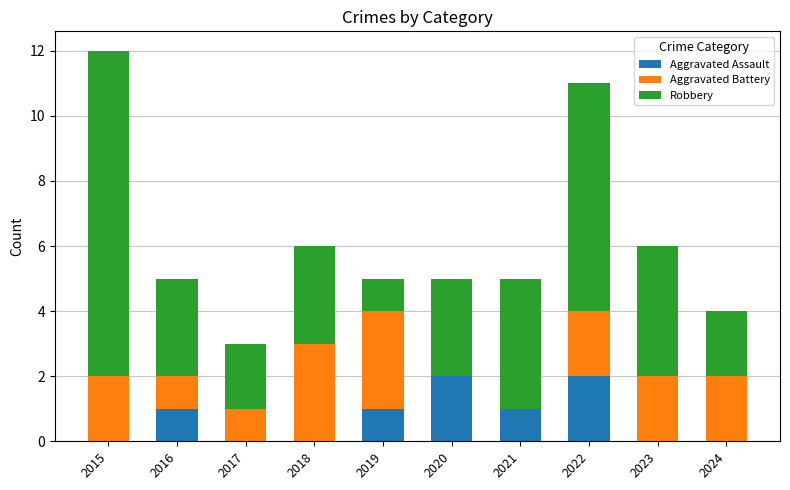

Count the number of categories in the chart.

10